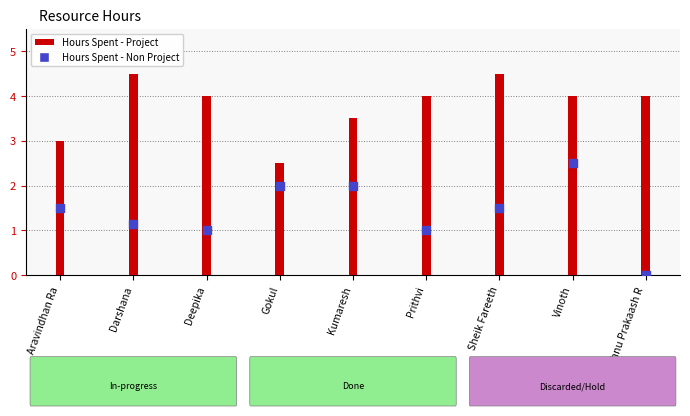

At which category is the sum across all series the highest?

Vinoth